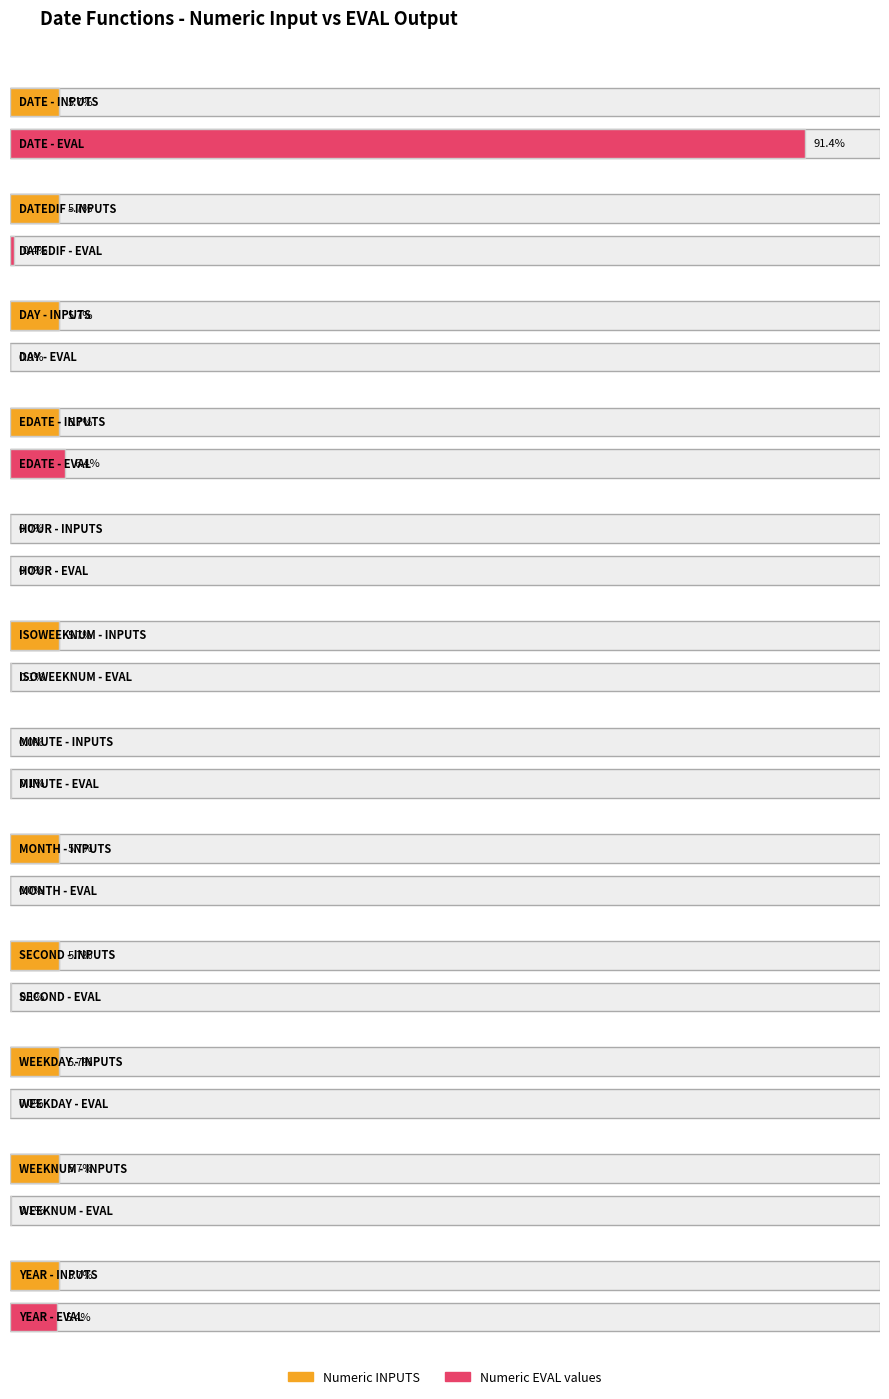

The value of Numeric INPUTS at WEEKDAY is 3504. True or false?

False